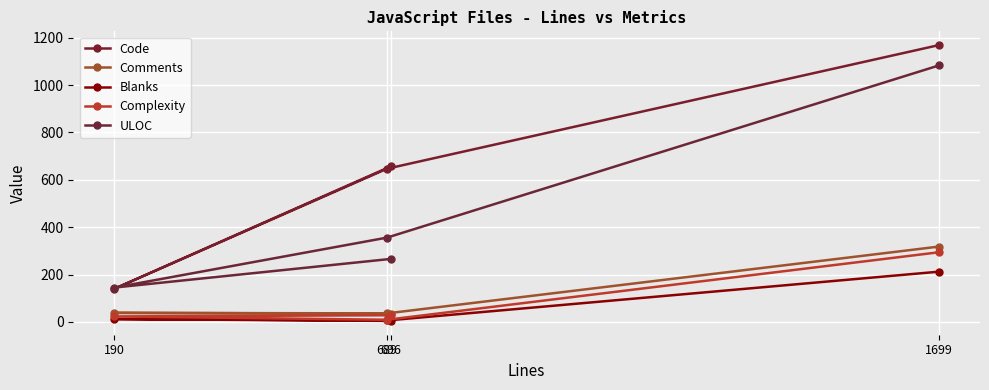

How many values in the ULOC series are below 356?

2